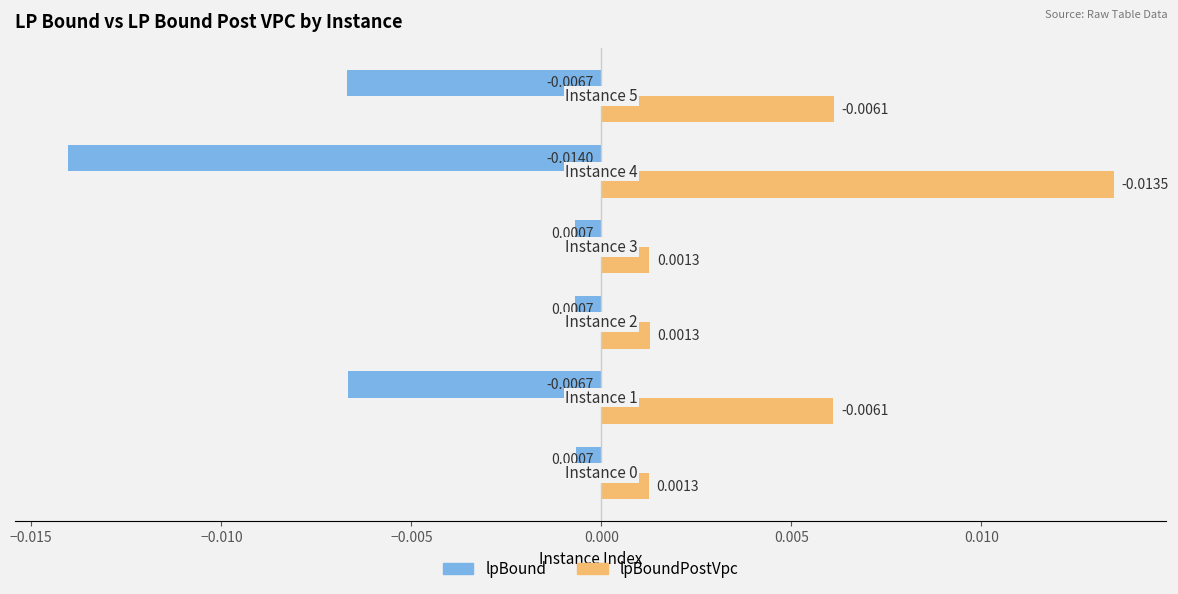

Which series has the largest total across all categories?

lpBoundPostVpc